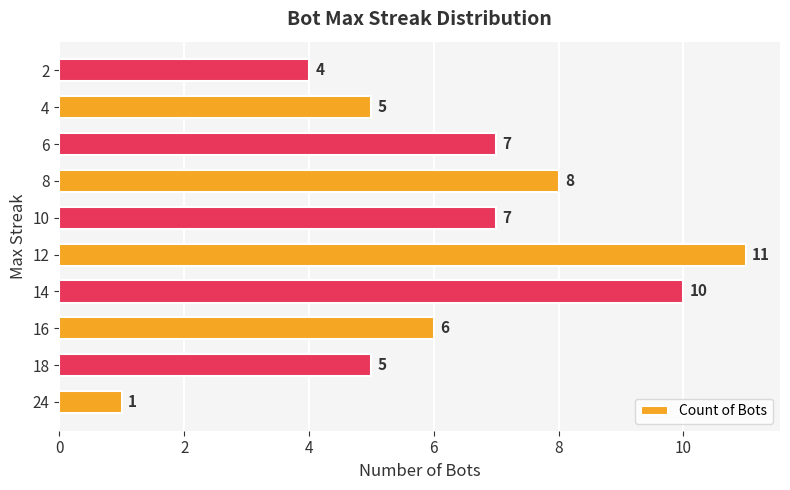

Reading bottom to top, what are all the values shown in this chart?

24=1	18=5	16=6	14=10	12=11	10=7	8=8	6=7	4=5	2=4